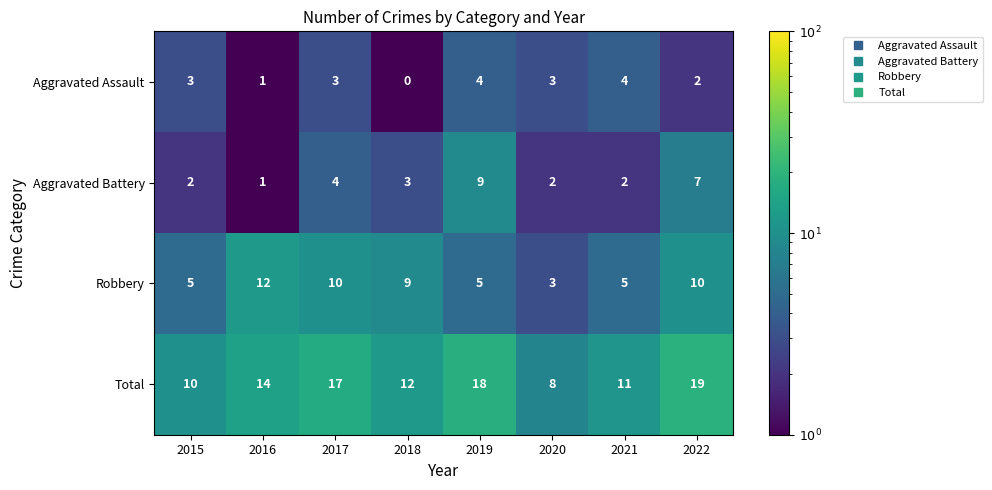

Which series has the widest spread of values?

Total